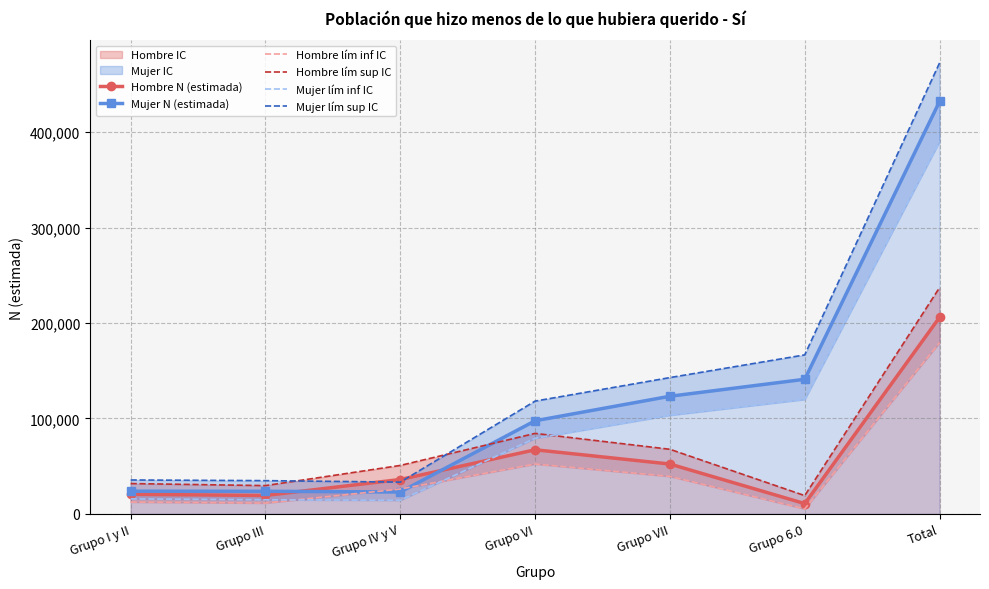

At how many categories does at least one series exceed 149293?

2